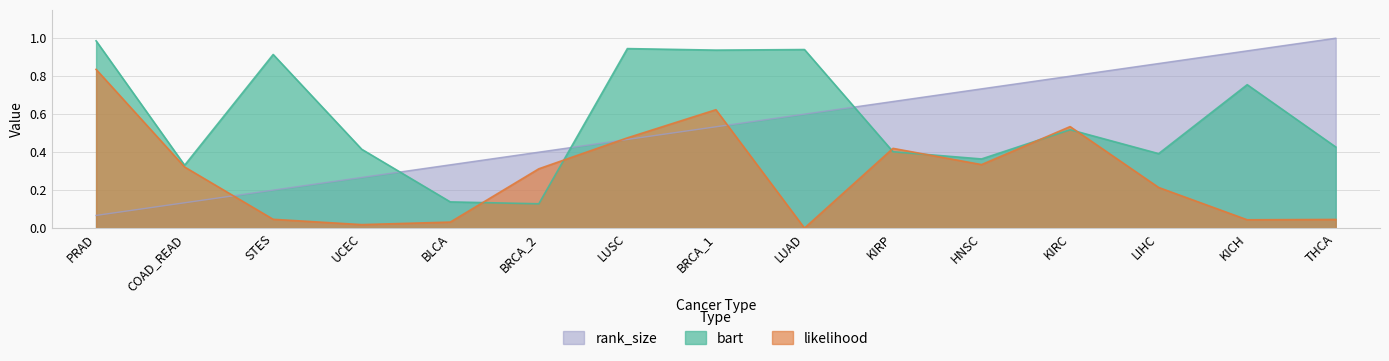

Where is the first local minimum for likelihood?

UCEC